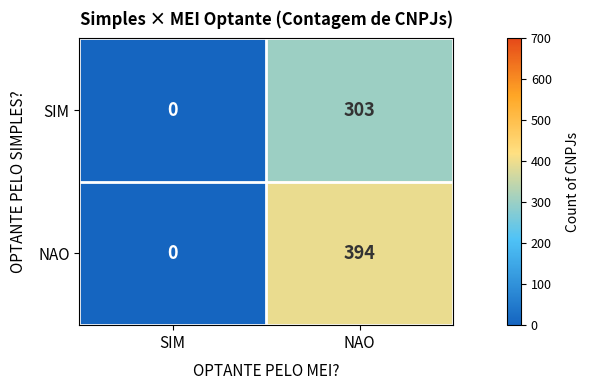

Count the number of data series in this chart.

2